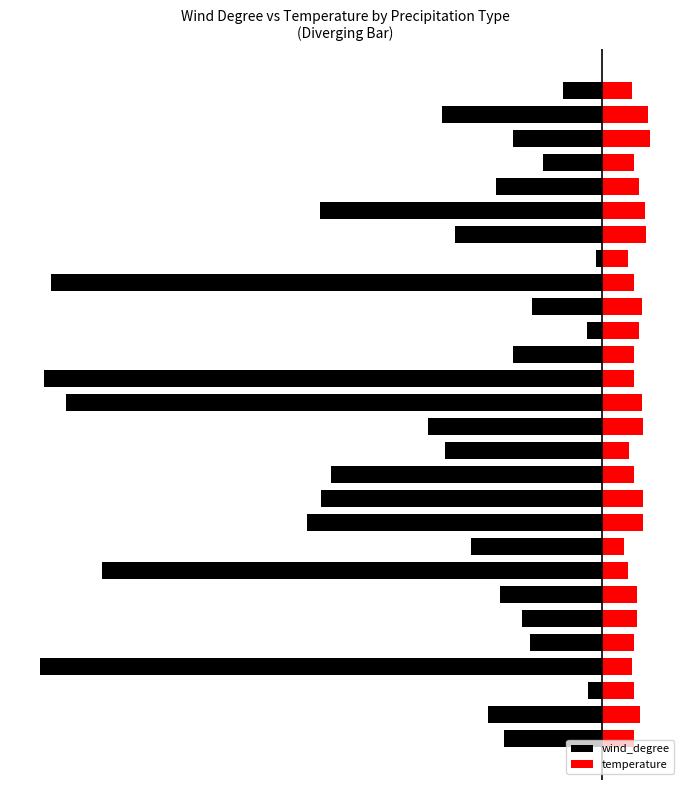

List the series in order of their overall mean, highest first.

temperature, wind_degree